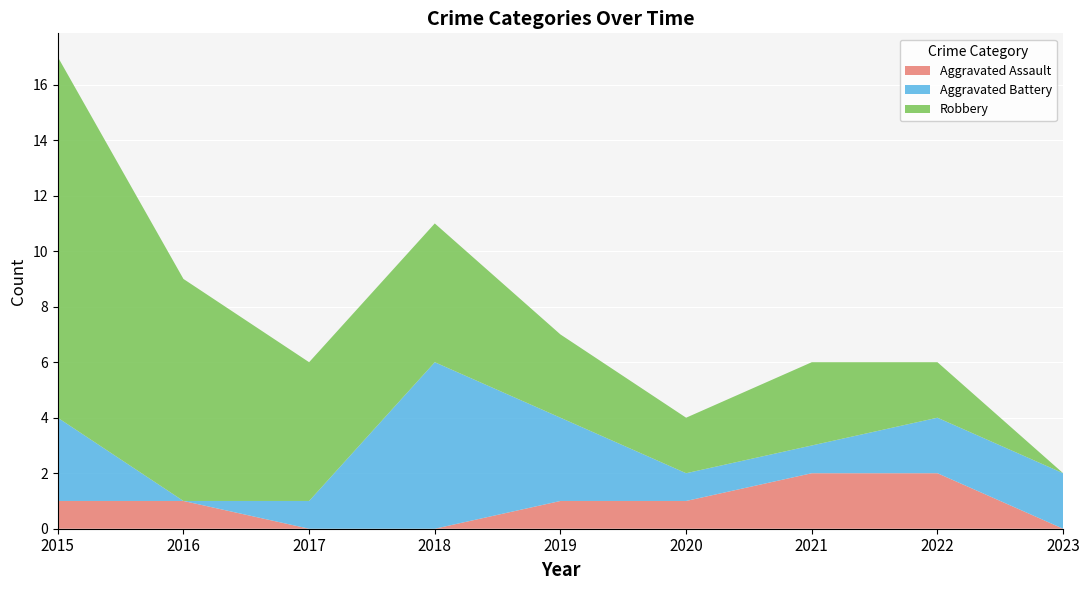

Reading right to left, what are all the values shown in this chart?

Aggravated Assault: 2023=0	2022=2	2021=2	2020=1	2019=1	2018=0	2017=0	2016=1	2015=1
Aggravated Battery: 2023=2	2022=2	2021=1	2020=1	2019=3	2018=6	2017=1	2016=0	2015=3
Robbery: 2023=0	2022=2	2021=3	2020=2	2019=3	2018=5	2017=5	2016=8	2015=13